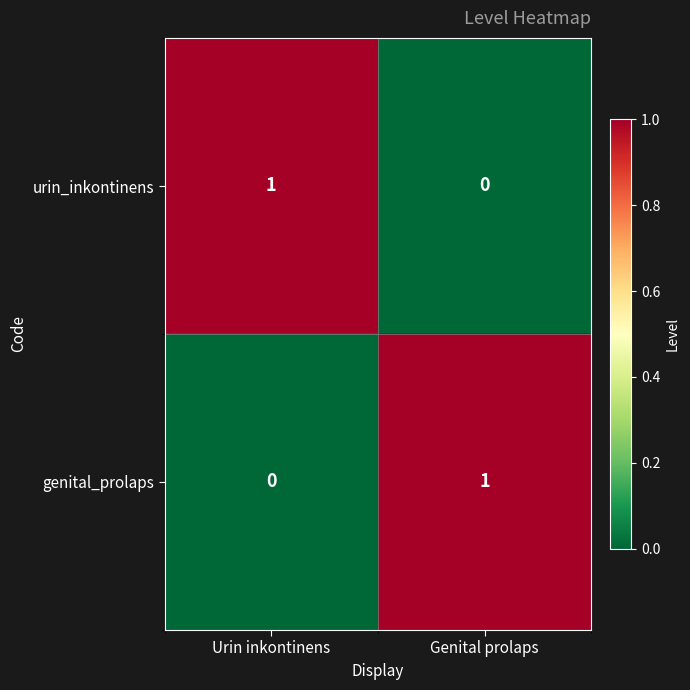

Rank the series at Urin inkontinens from highest to lowest value.

urin_inkontinens, genital_prolaps